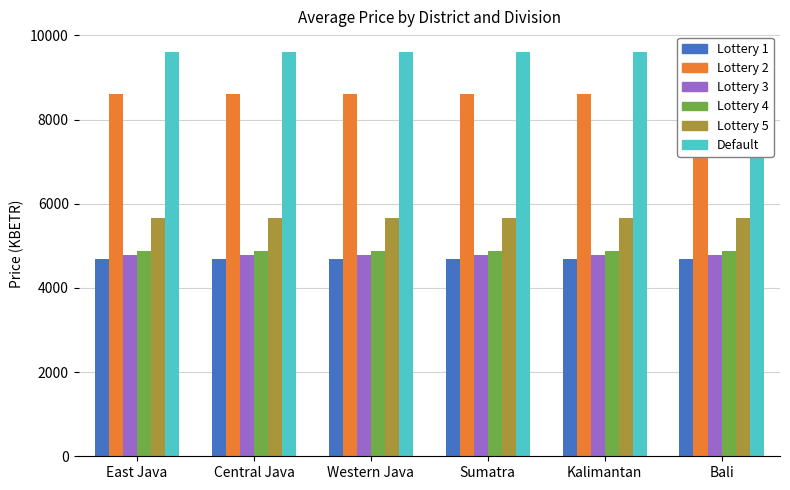

What is the label of the 2nd bar from the left?

Central Java